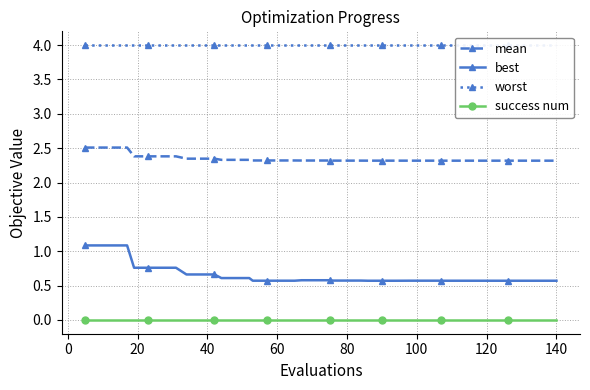

How many best values are between 0 and 1?

36